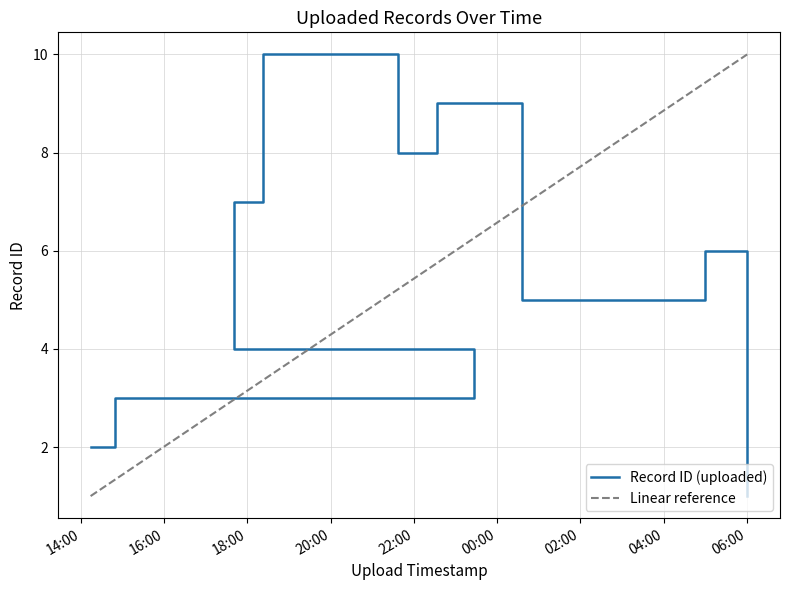

Where is the data nearest to the value 5?

2020-11-04T00:36:32